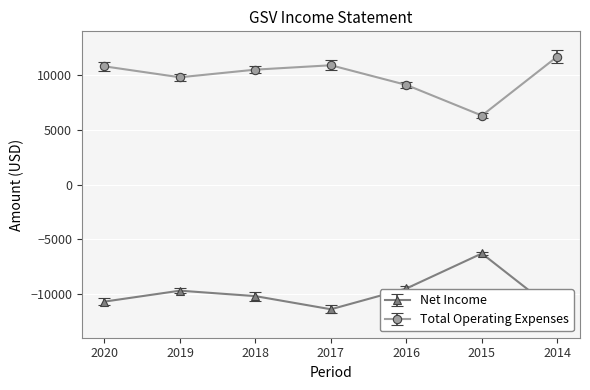

Rank the series by their average value, from lowest to highest.

Net Income, Total Operating Expenses